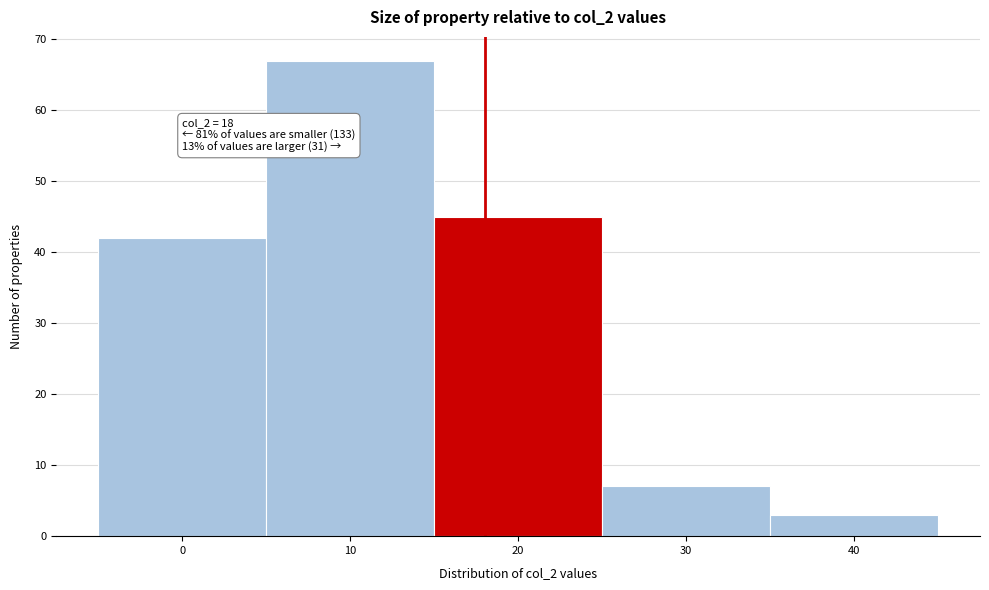

Which range on the x-axis has the tallest bar?

5 to 15